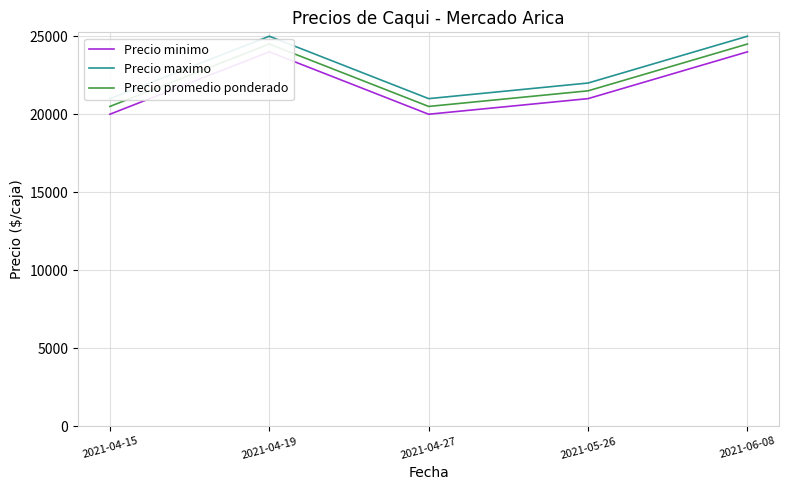

What is the approximate value of Precio maximo at 2021-06-08, to the nearest 10?

25000